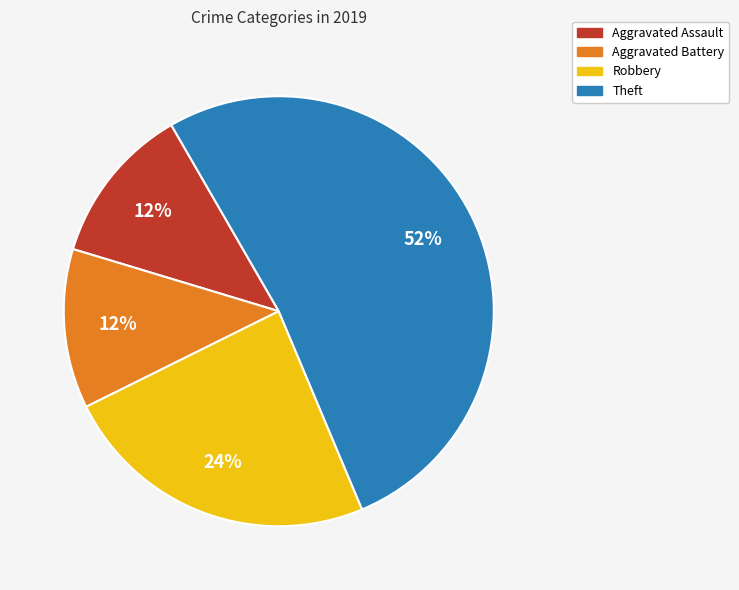

Is it true that Theft is 42% of the pie?

False